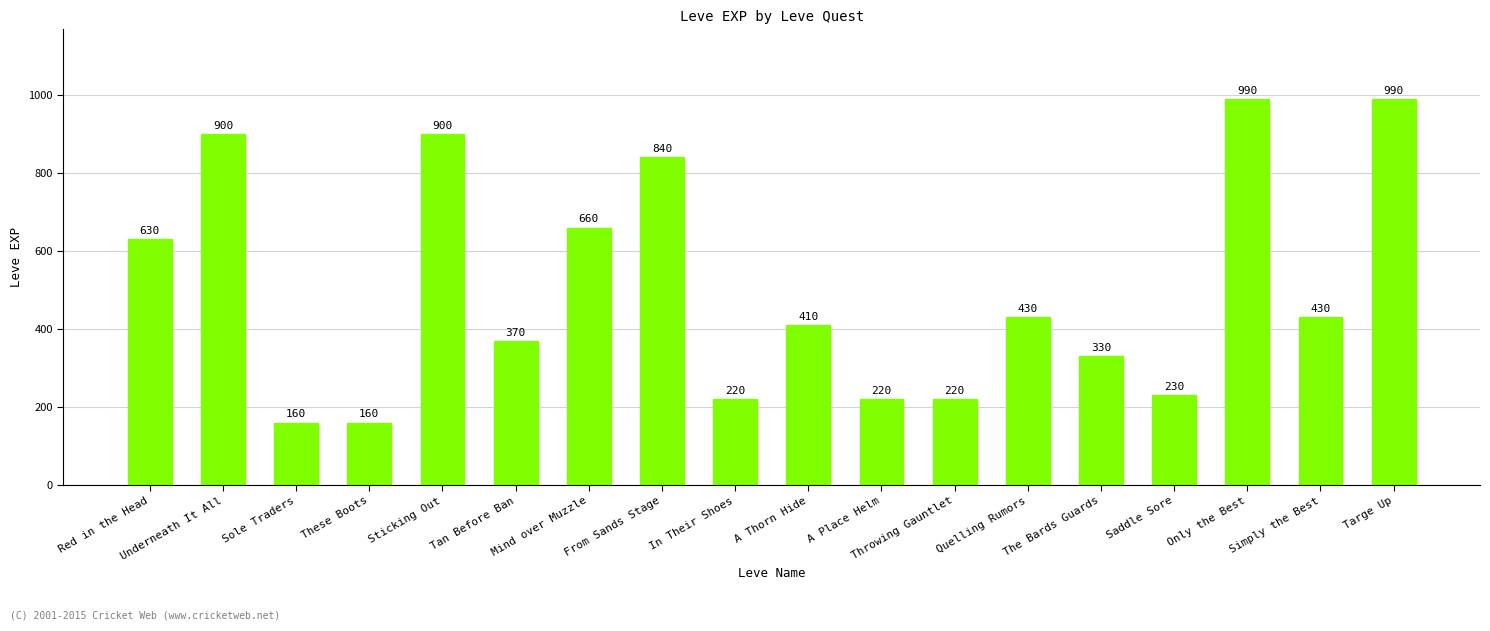

Reading right to left, what are all the values shown in this chart?

990	430	990	230	330	430	220	220	410	220	840	660	370	900	160	160	900	630